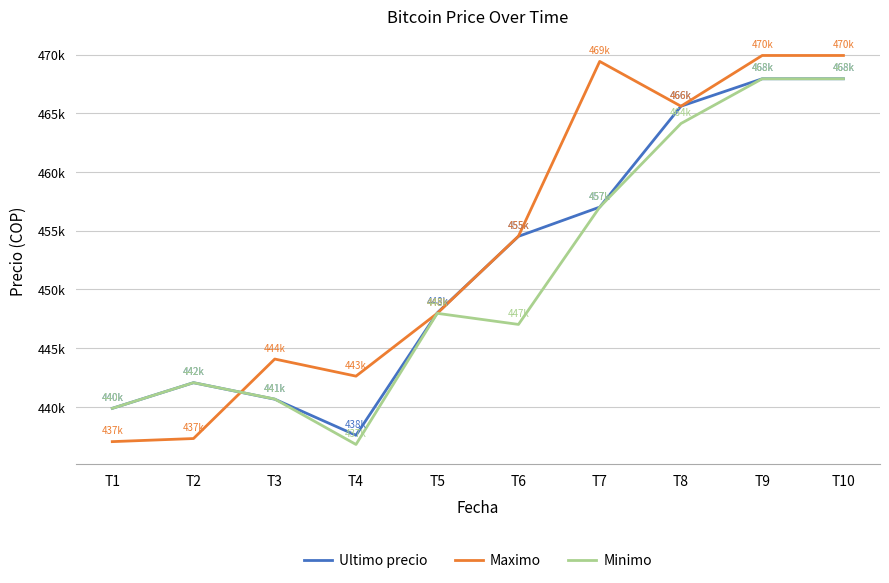

What is the minimum value shown in the chart?

436779